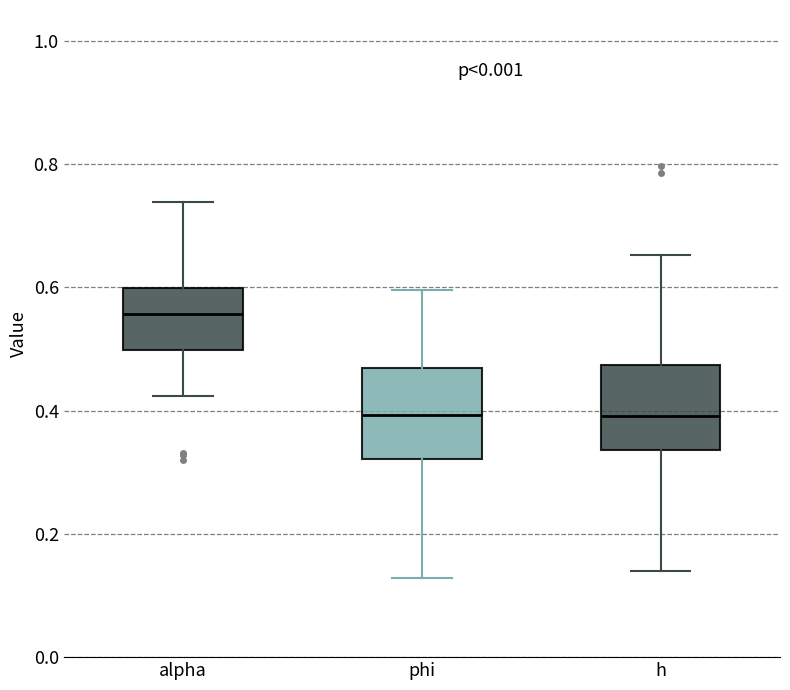

Reading left to right, read every box against the y-axis: the position of its median line, the range the box covers, and the ends of its whiskers. The values are not printed on the chart, so give them approximately, as read against the axis.

alpha: median 0.56, box 0.50 to 0.60, whiskers 0.42 to 0.74
phi: median 0.40, box 0.32 to 0.46, whiskers 0.12 to 0.60
h: median 0.40, box 0.34 to 0.48, whiskers 0.14 to 0.66